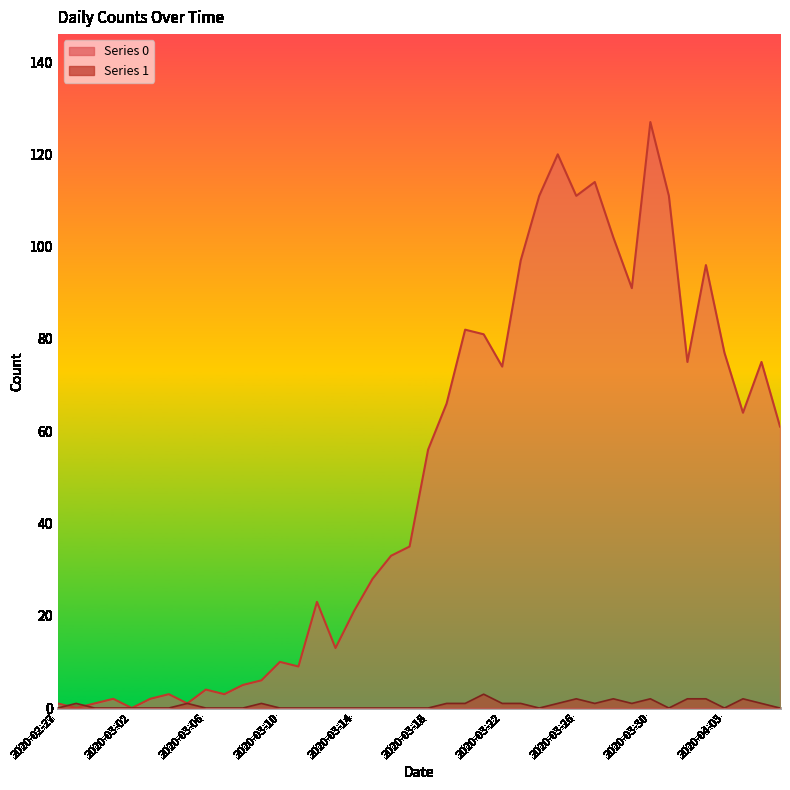

At which label does Series 1 reach its peak?

2020-03-21